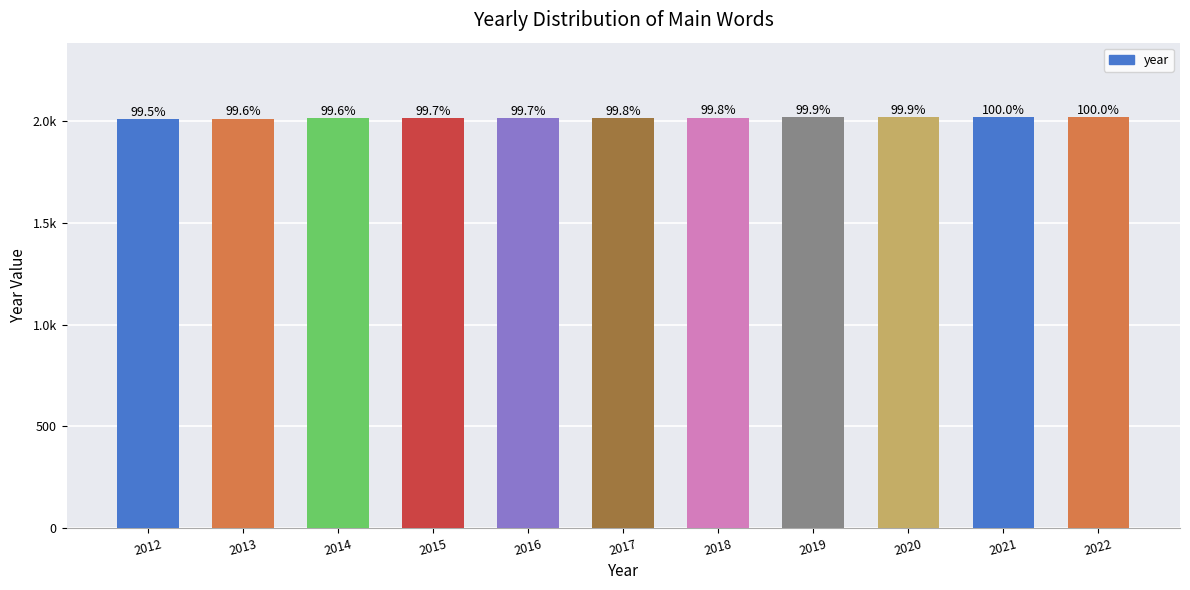

What is the difference between the maximum and minimum values?

10